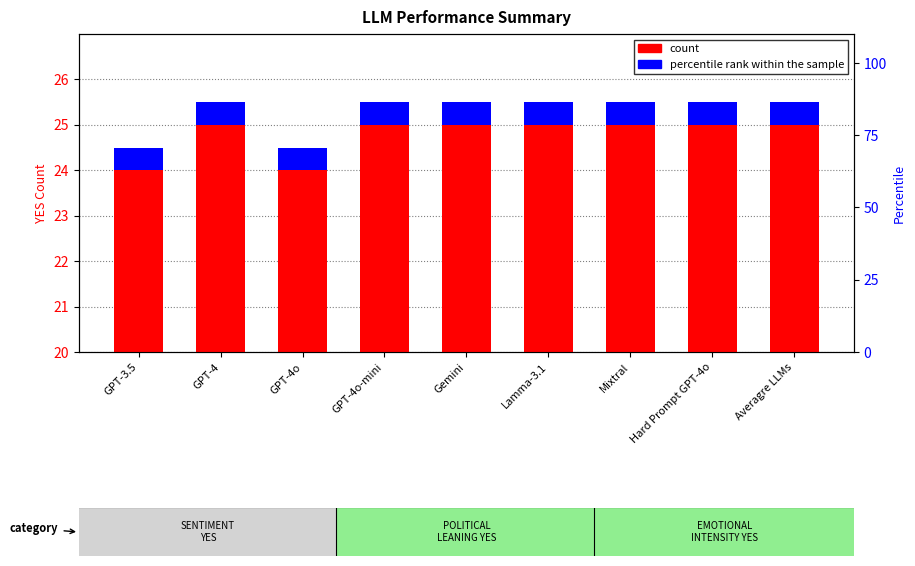

Which series has the largest Y range (max minus min)?

count (SENTIMENT)